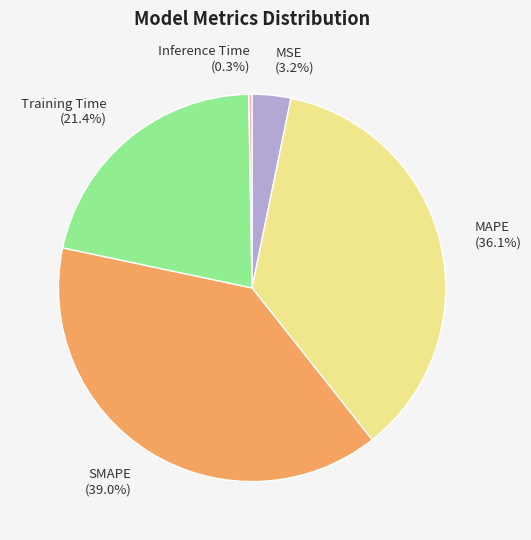

To the nearest percent, what is the combined percentage of MSE and Training Time?

25%